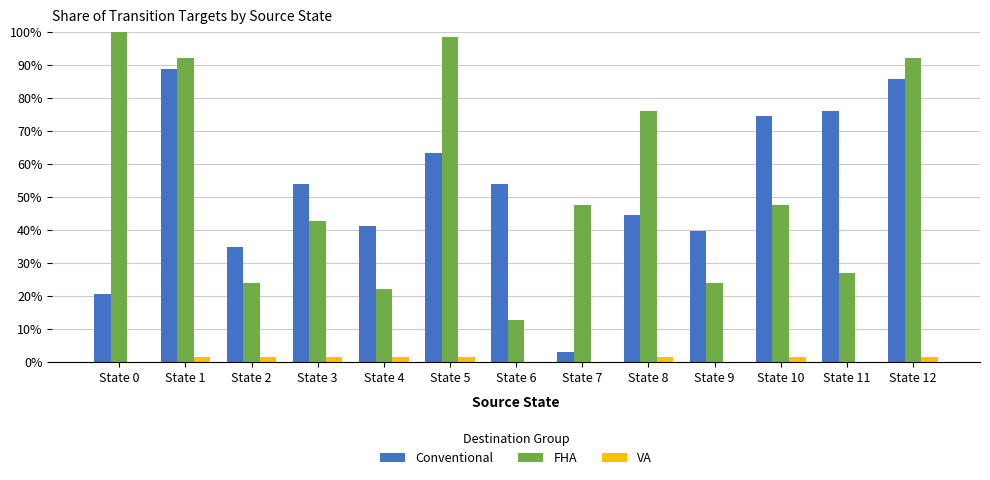

Between State 6 and State 7, which series saw the biggest shift?

Conventional